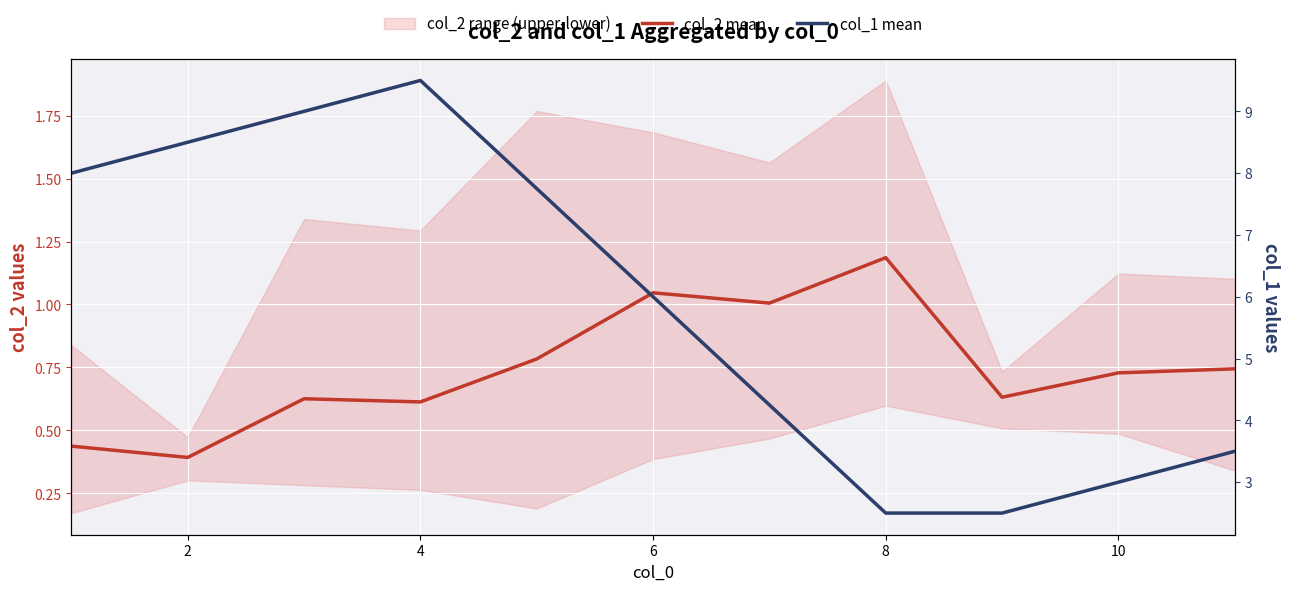

What is the maximum value for col_1 mean?

9.5